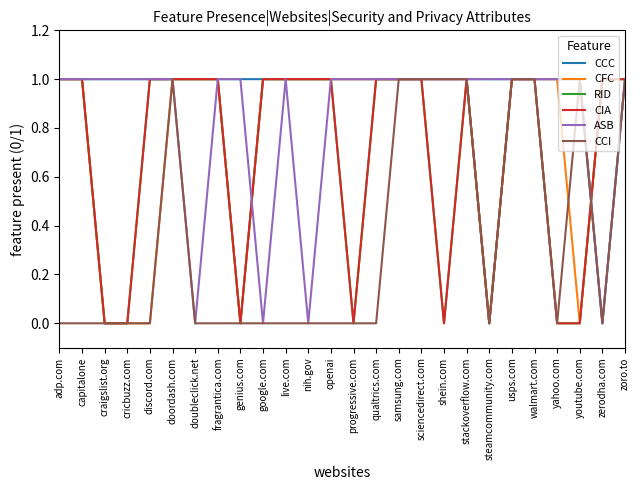

Does the chart have visible grid lines?

No